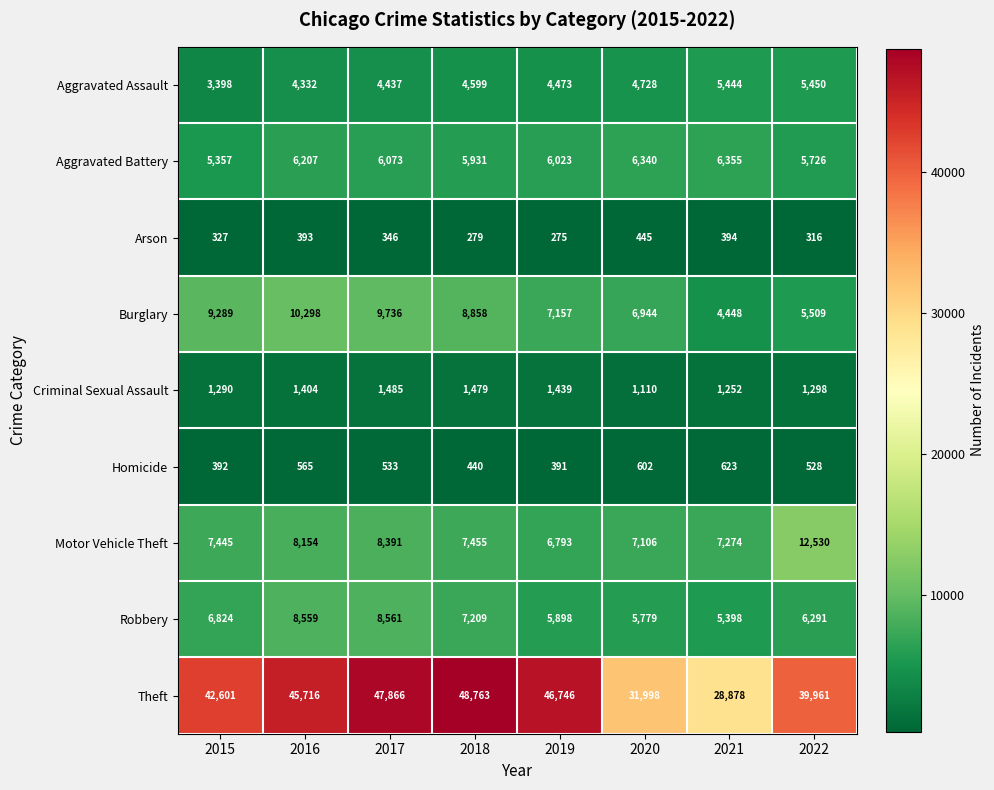

Which series has the largest range (max minus min)?

Theft